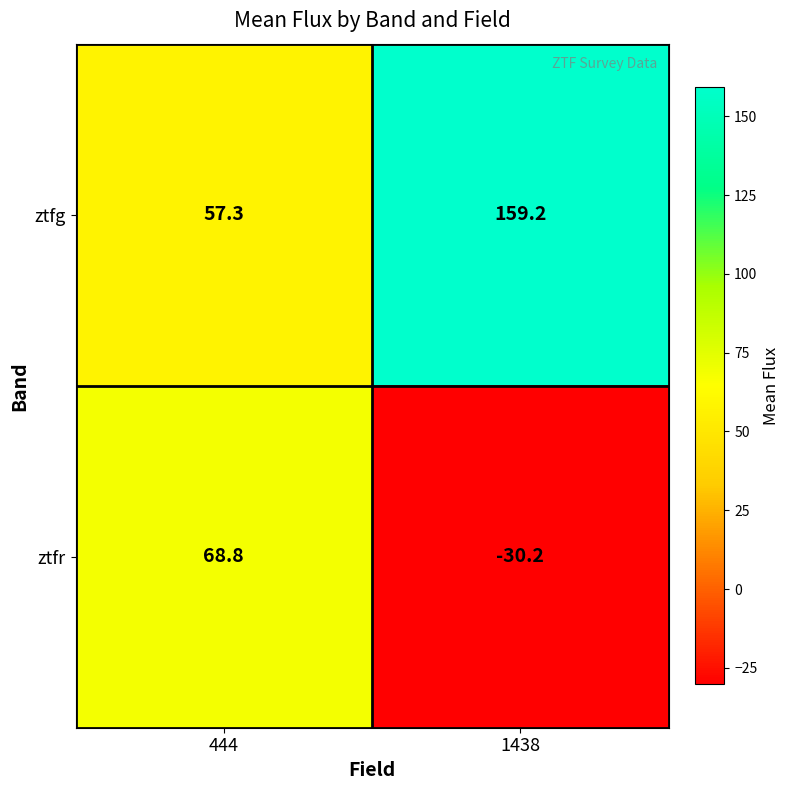

Which series has the widest spread of values?

ztfg